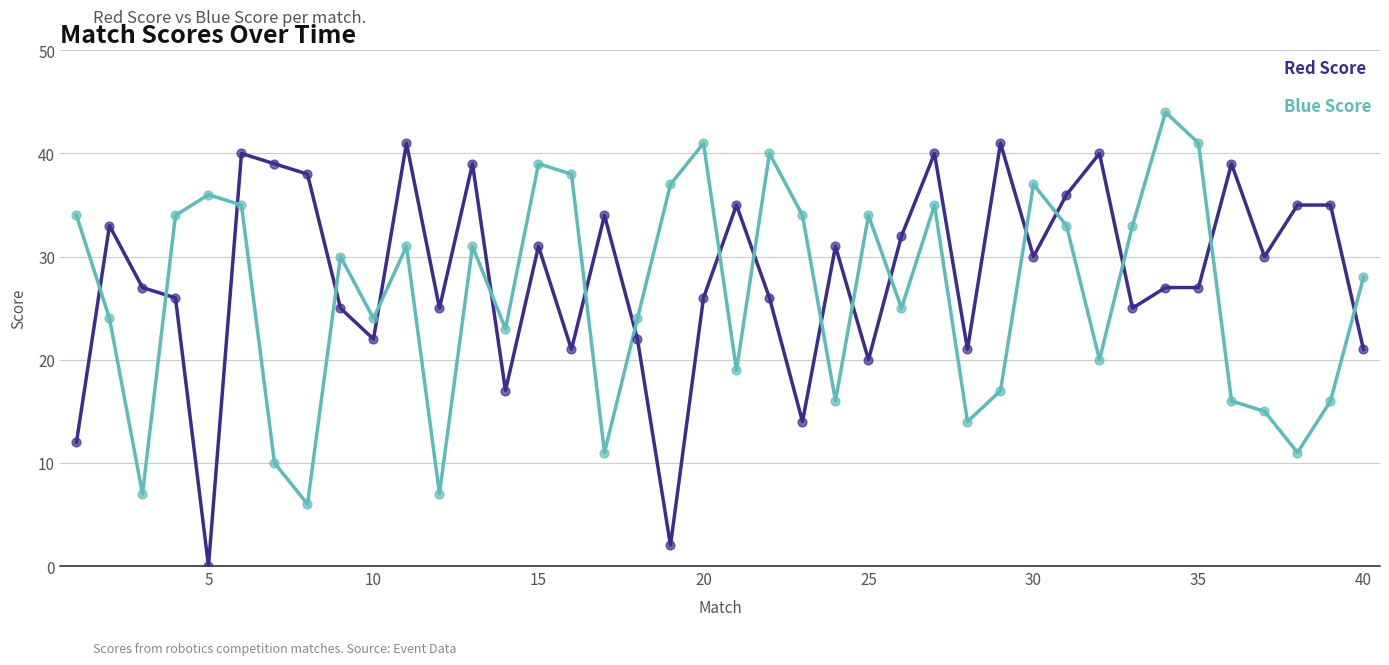

At how many categories does at least one series exceed 29?

33